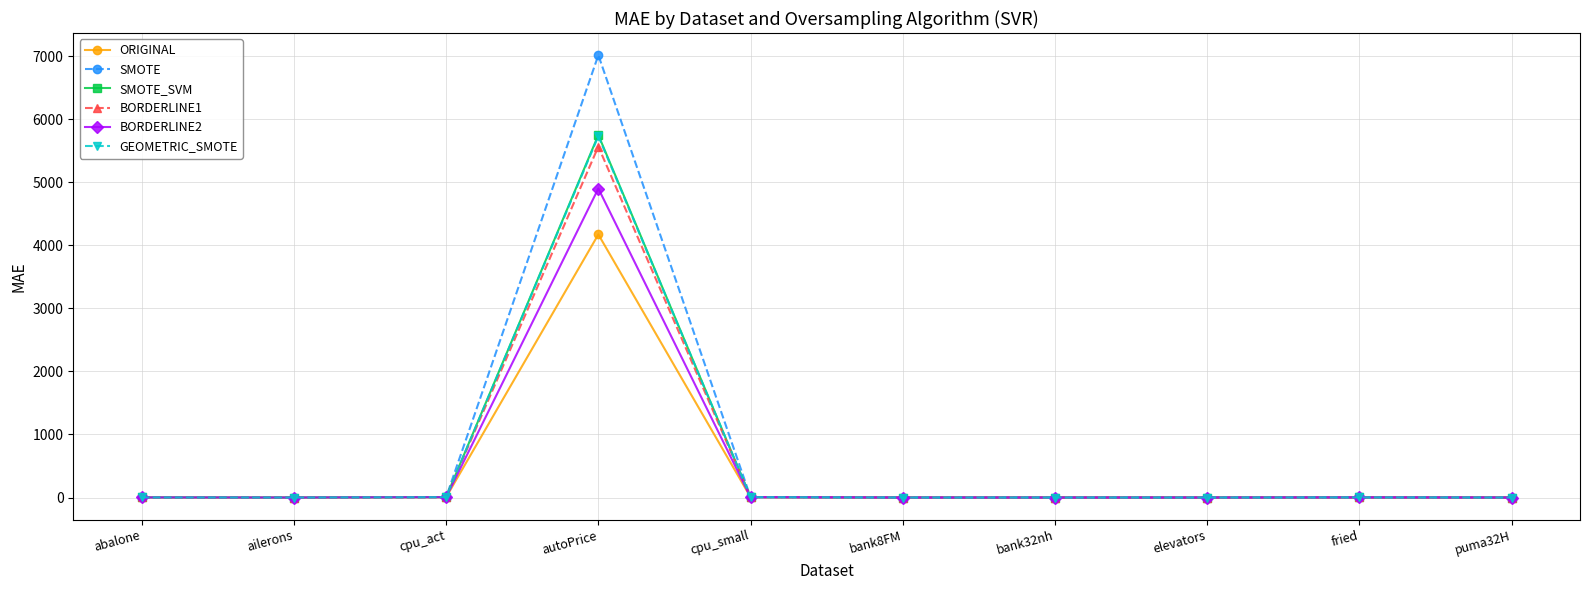

What is the label of the 1st point from the right?

puma32H